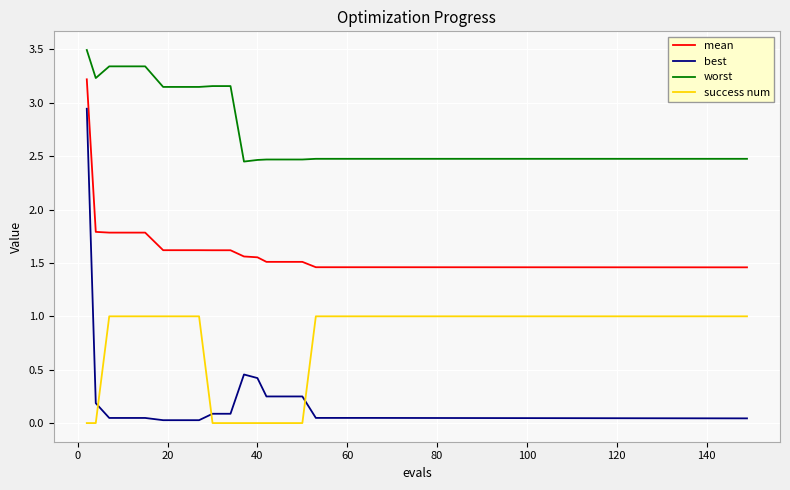

Which series has the largest range (max minus min)?

best